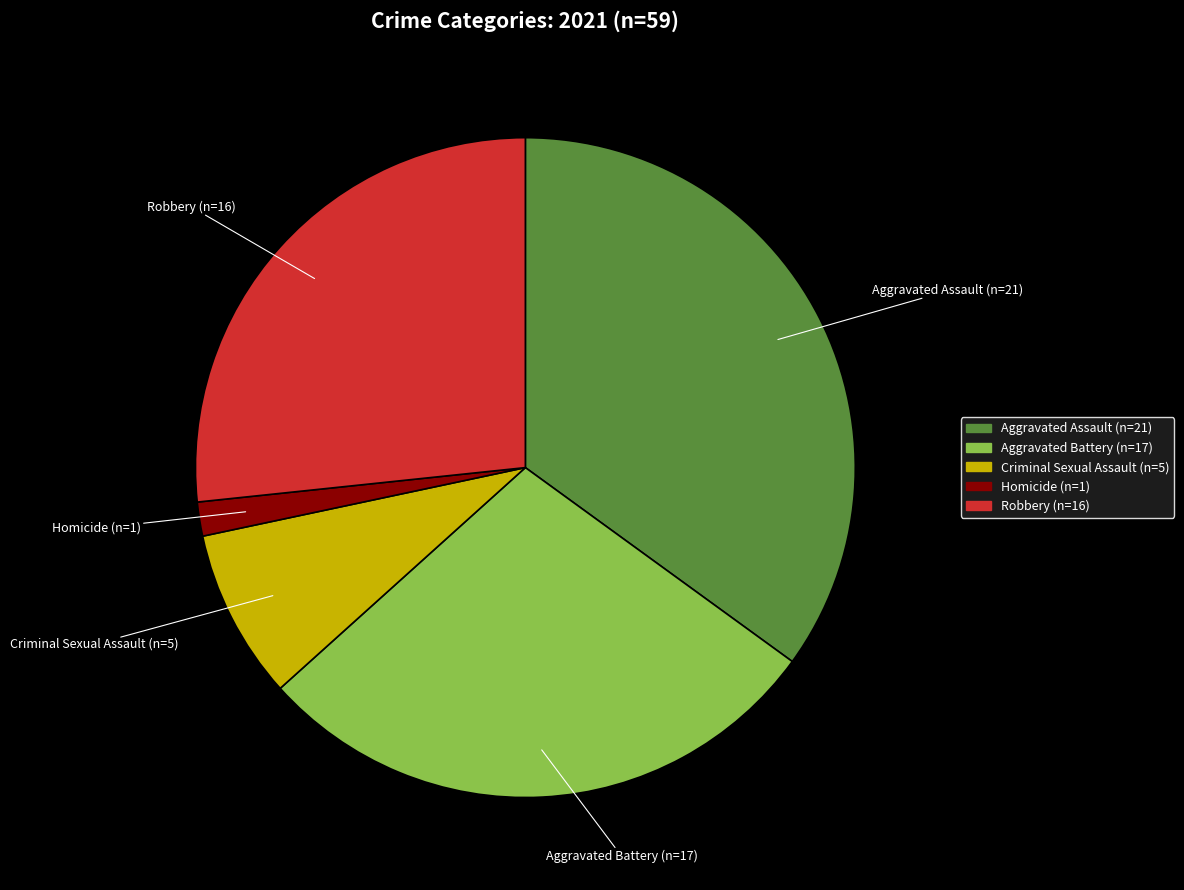

What is the largest slice in the pie chart?

Aggravated Assault